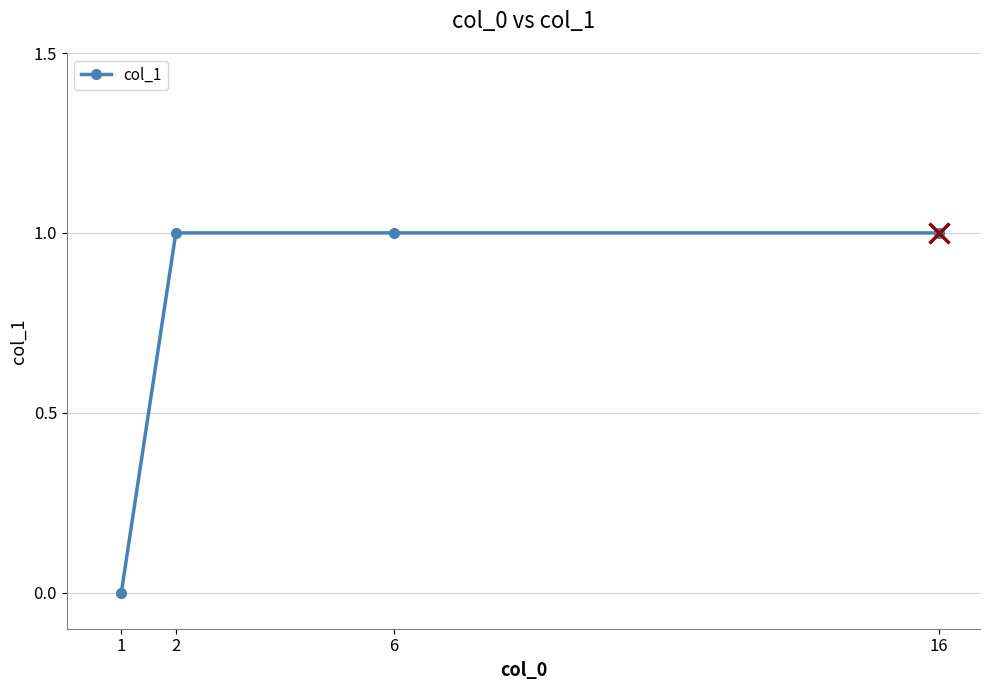

Is this an area chart (filled region under the line)?

No